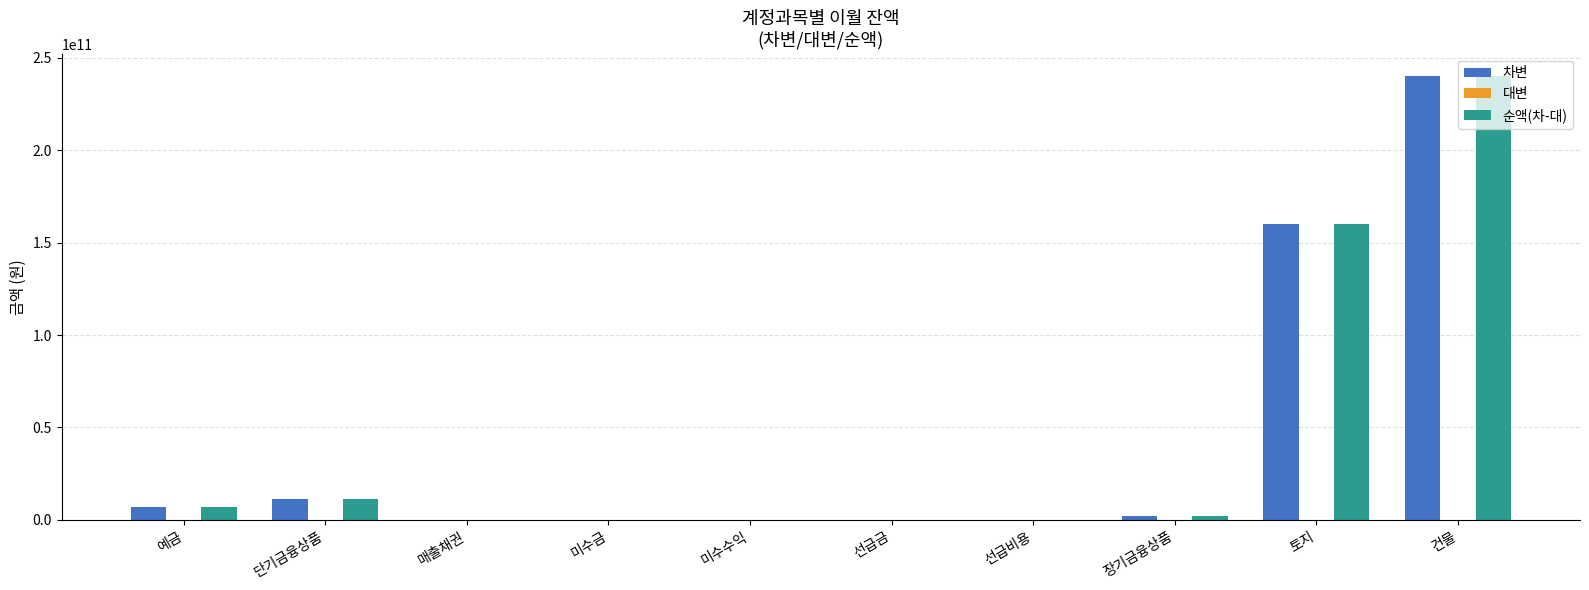

At which category is the sum across all series the highest?

건물